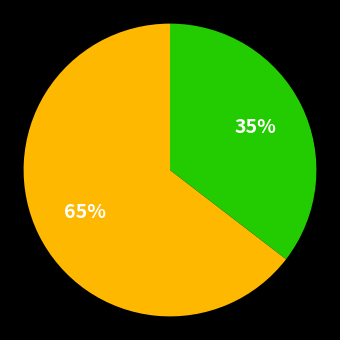

To the nearest percent, what is the average slice percentage?

50%